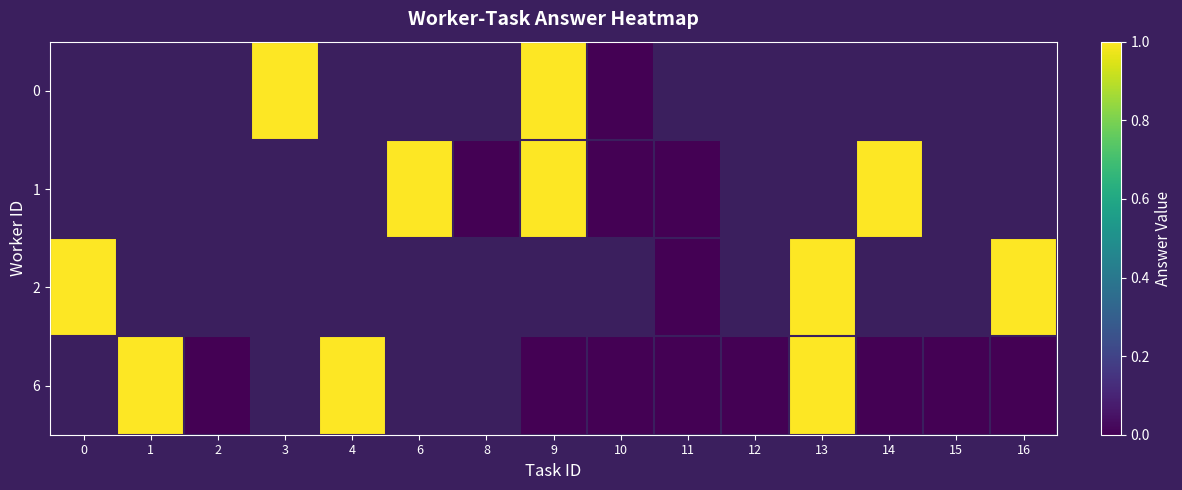

How many distinct data groups are displayed?

4